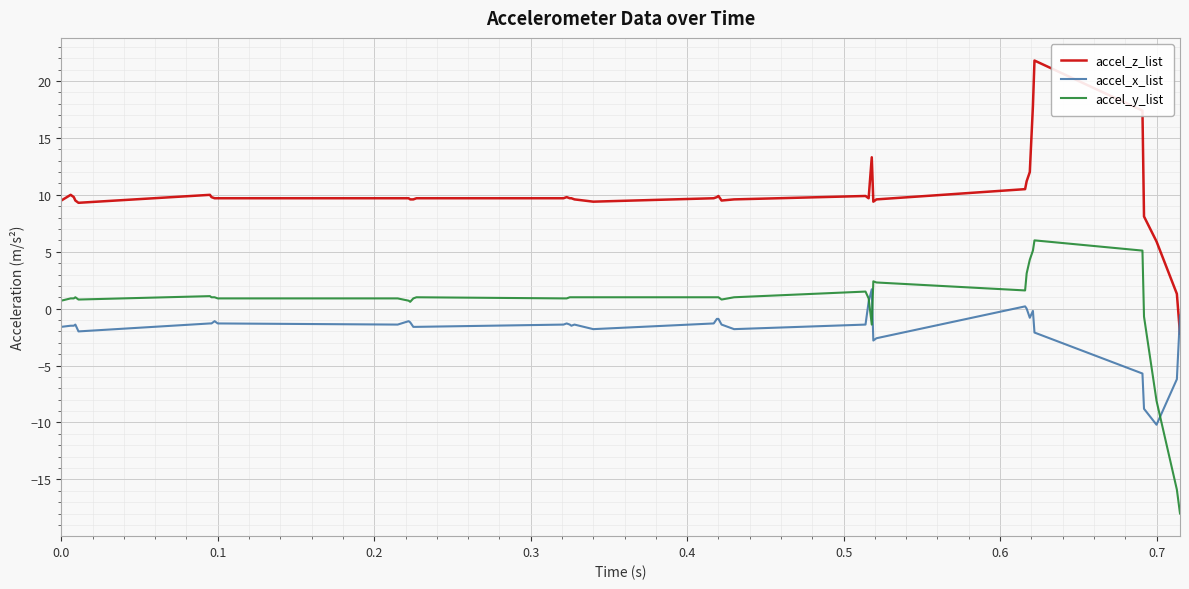

How many distinct data groups are displayed?

3